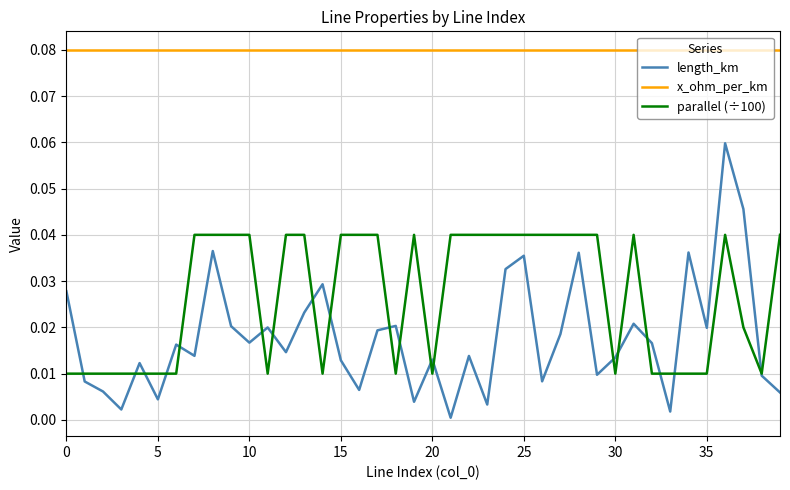

Which series has the largest total across all categories?

x_ohm_per_km